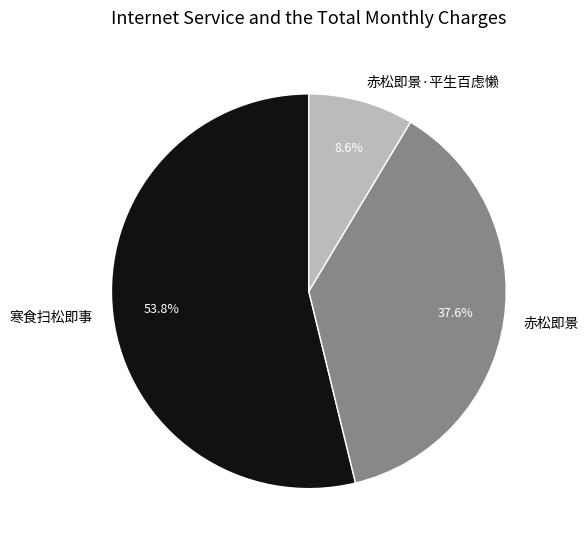

The 赤松即景 slice represents 38% of the pie. True or false?

True